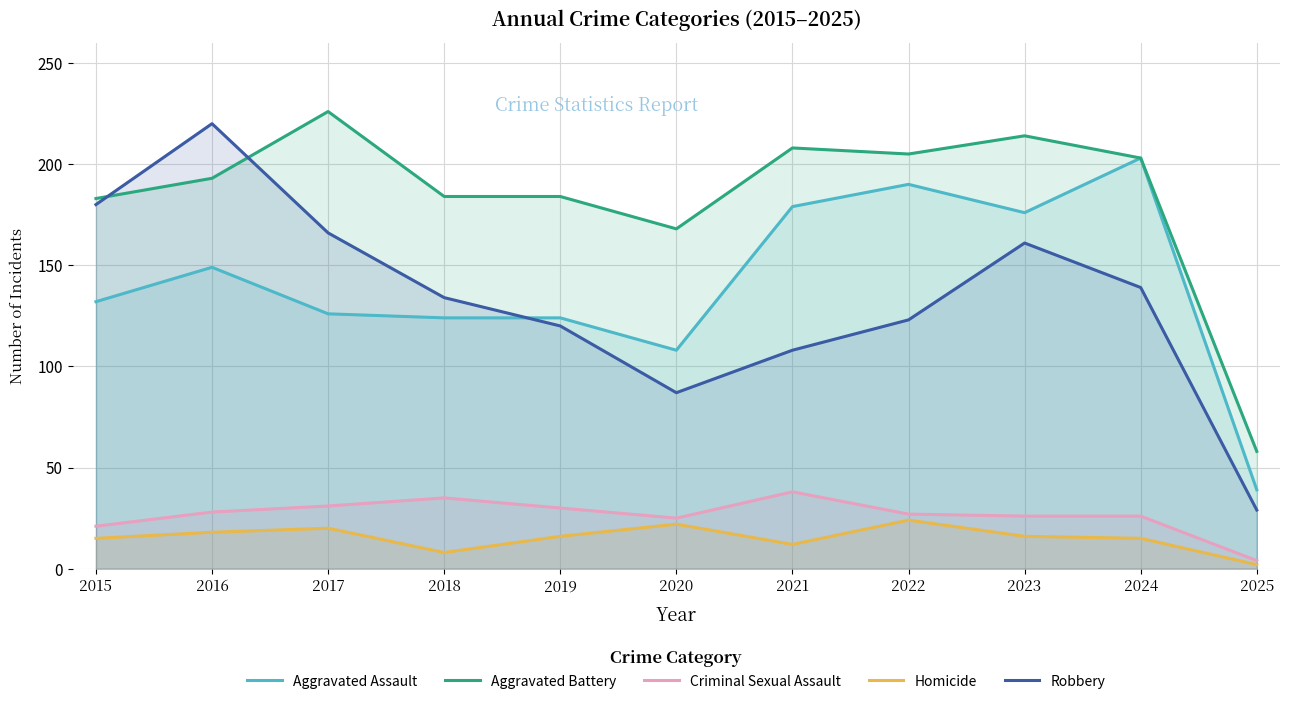

What is the total value across all series at 2017?

569